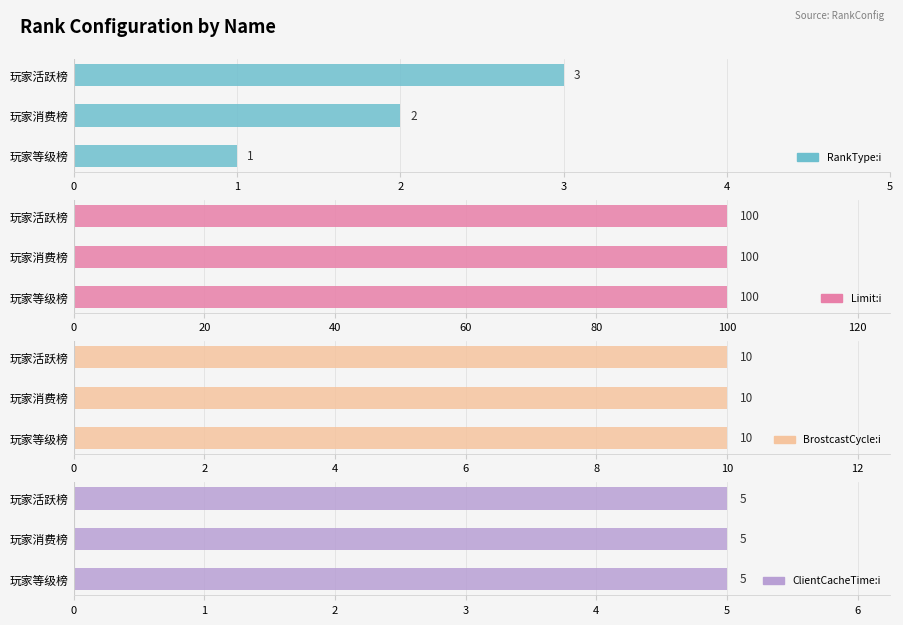

What is the lowest value of the RankType:i series?

1.0